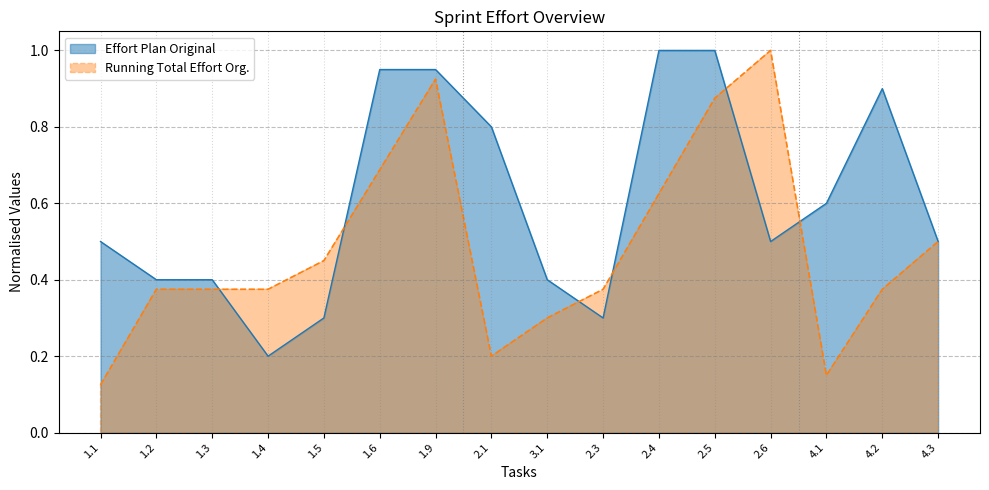

How many times do Effort Plan Original and Running Total Effort Org. cross each other?

6